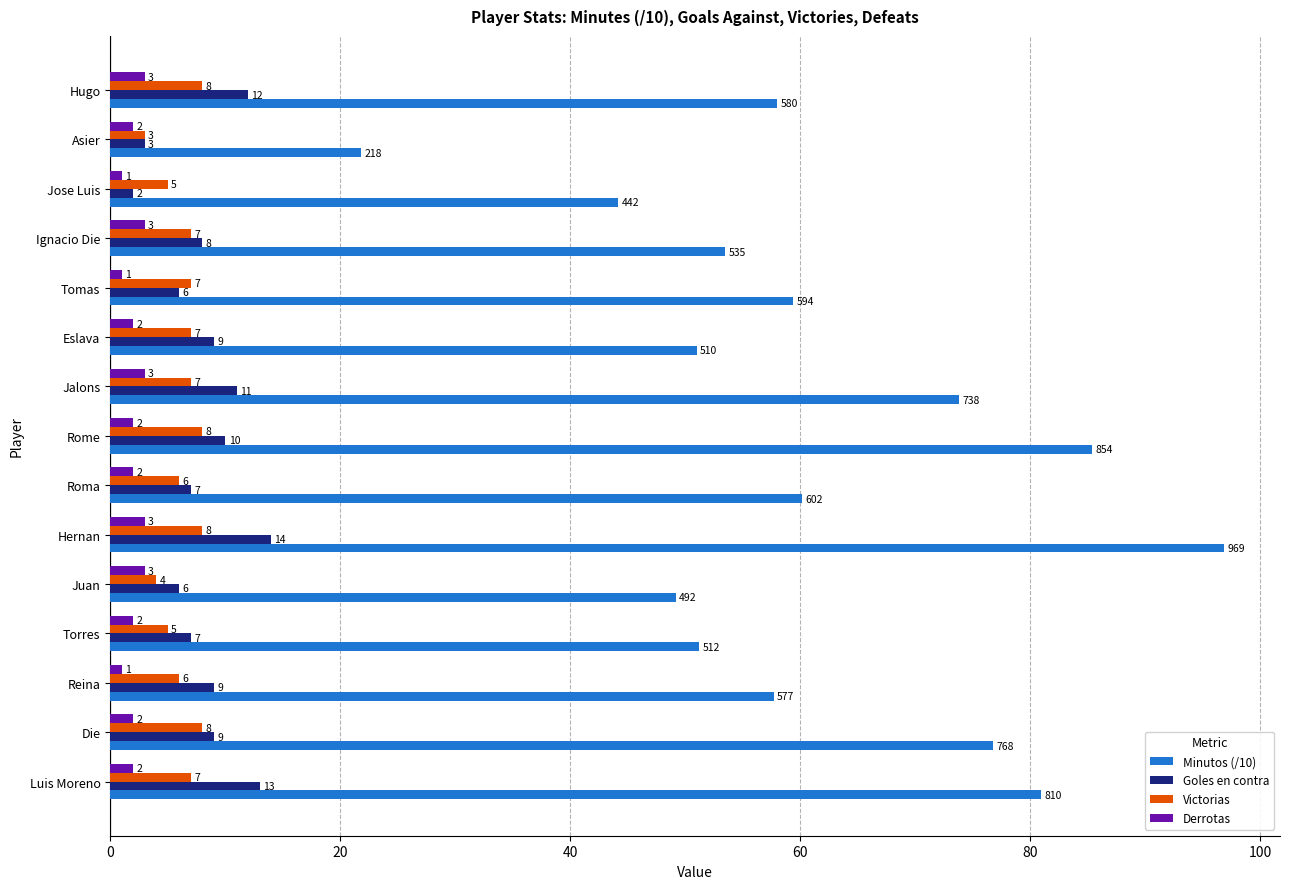

Rank the series by their maximum value, from lowest to highest.

Derrotas, Victorias, Goles en contra, Minutos (/10)